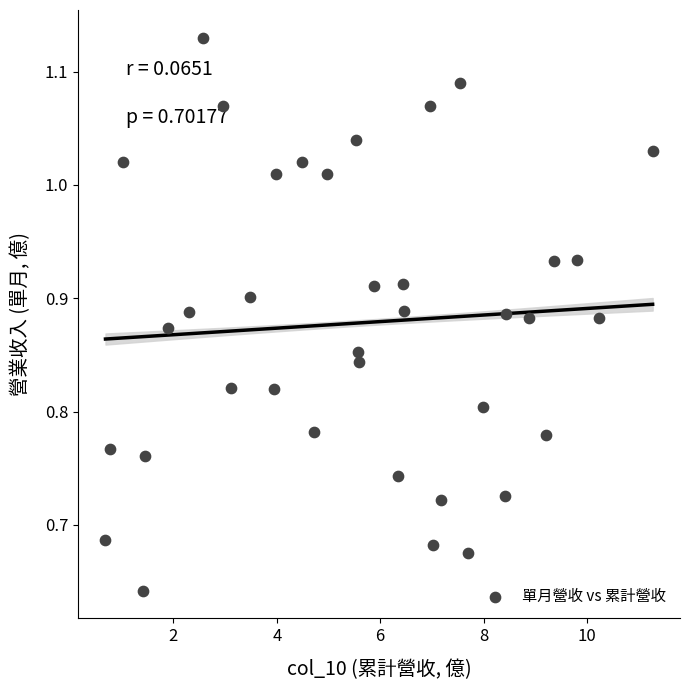

What is the range of X values (max minus min)?

10.6